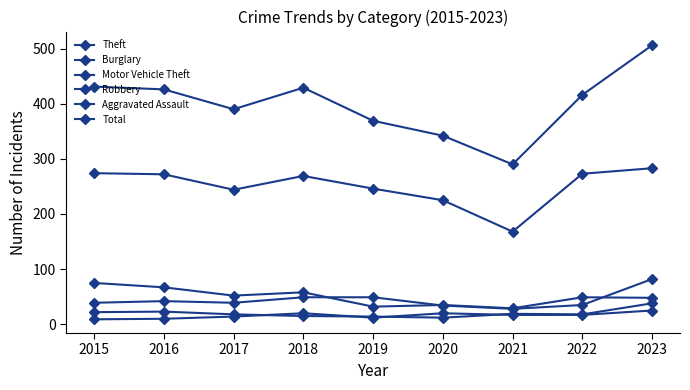

How many data points in Burglary are less than 49?

4